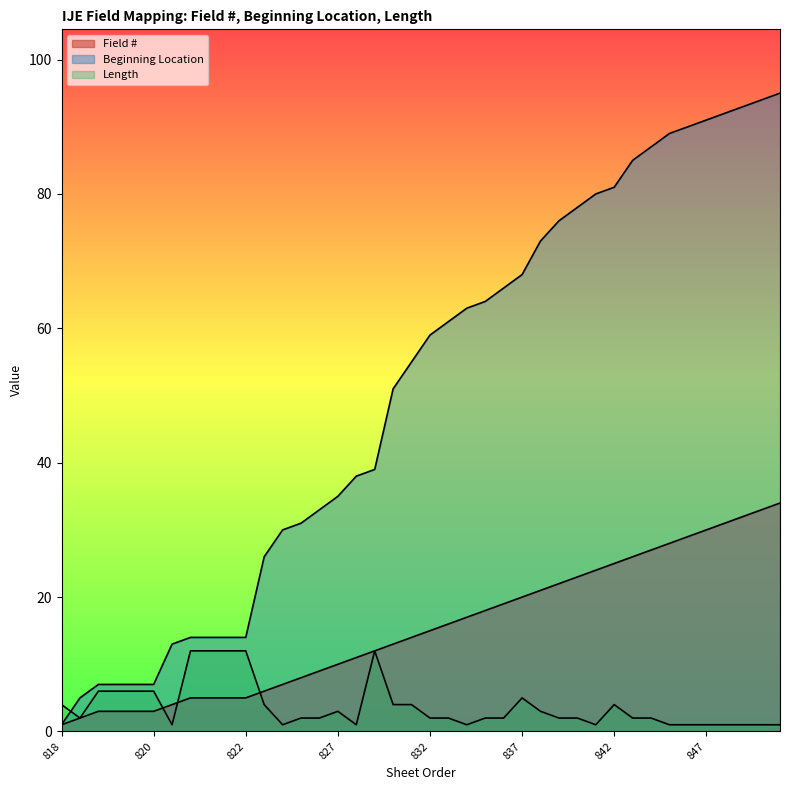

Is the value of Length at 836 greater than the value of Field # at 834?

No